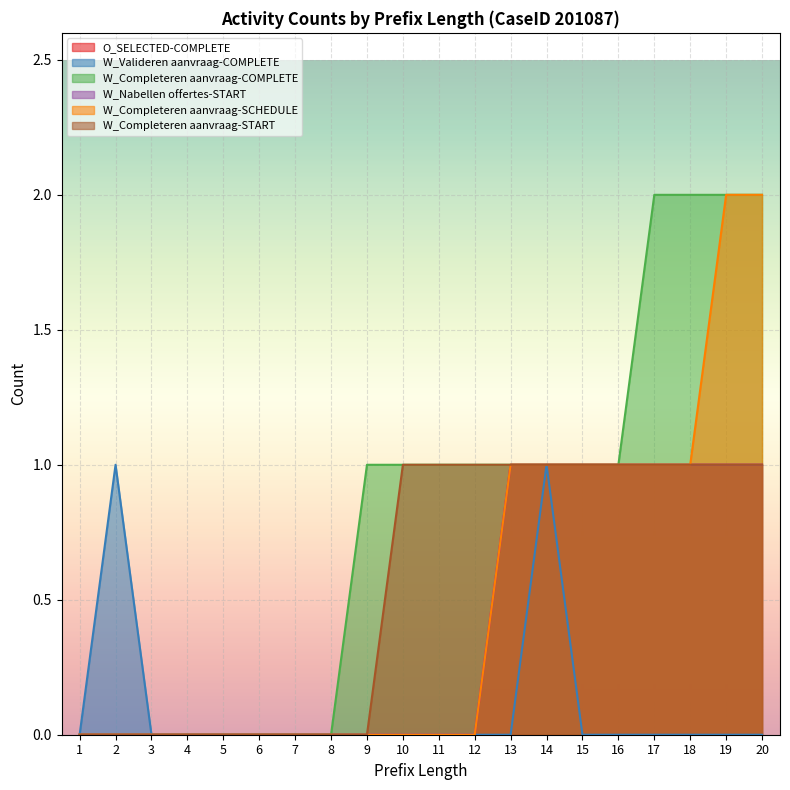

Which series has the widest spread of values?

W_Completeren aanvraag-COMPLETE